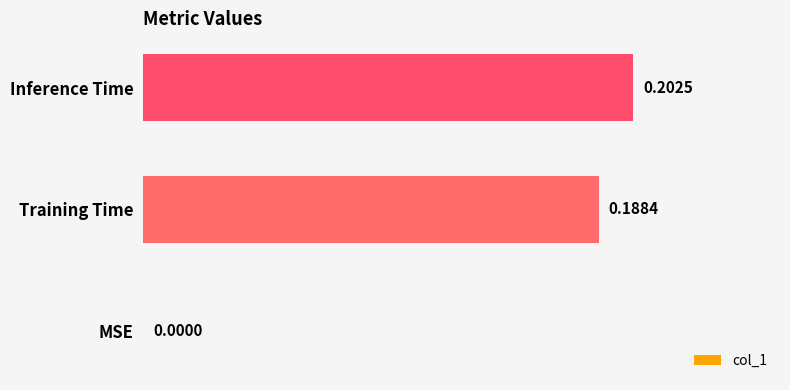

At which category does the chart reach its peak across all series?

Inference Time